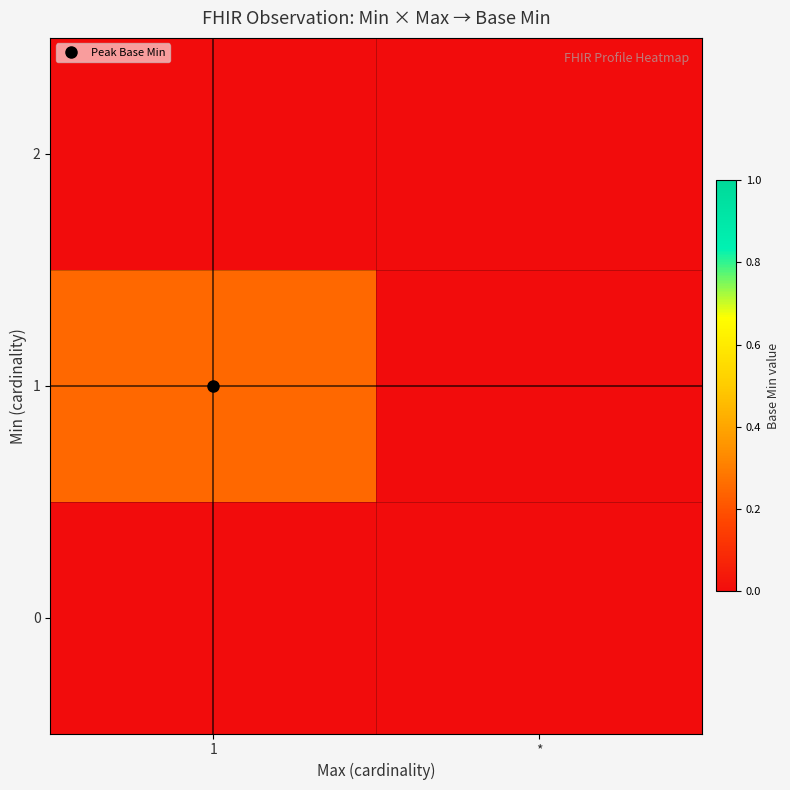

At how many categories does at least one series exceed 0?

1